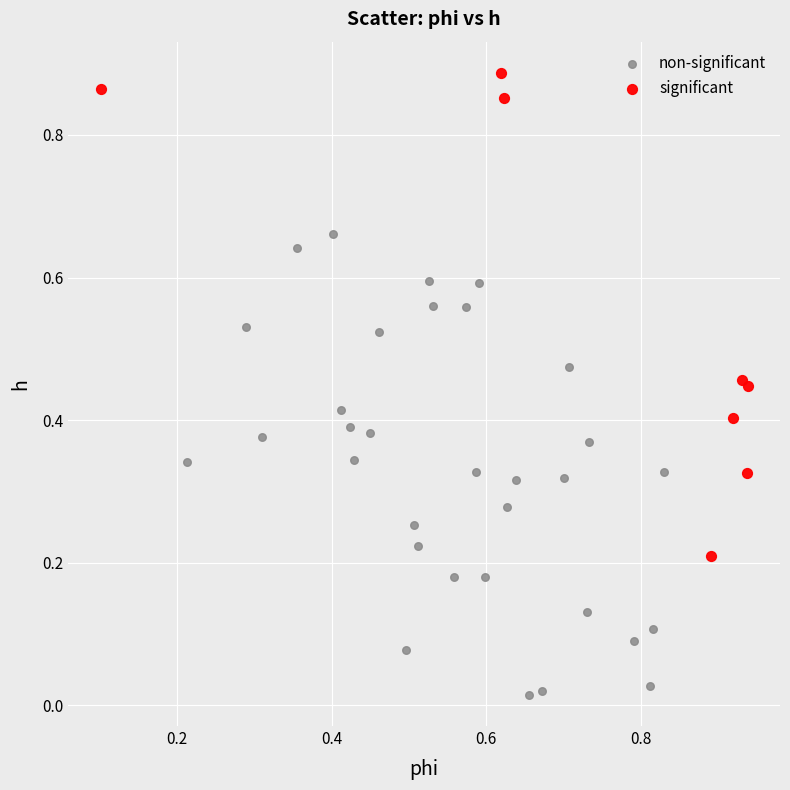

Which series contains the highest Y value?

significant